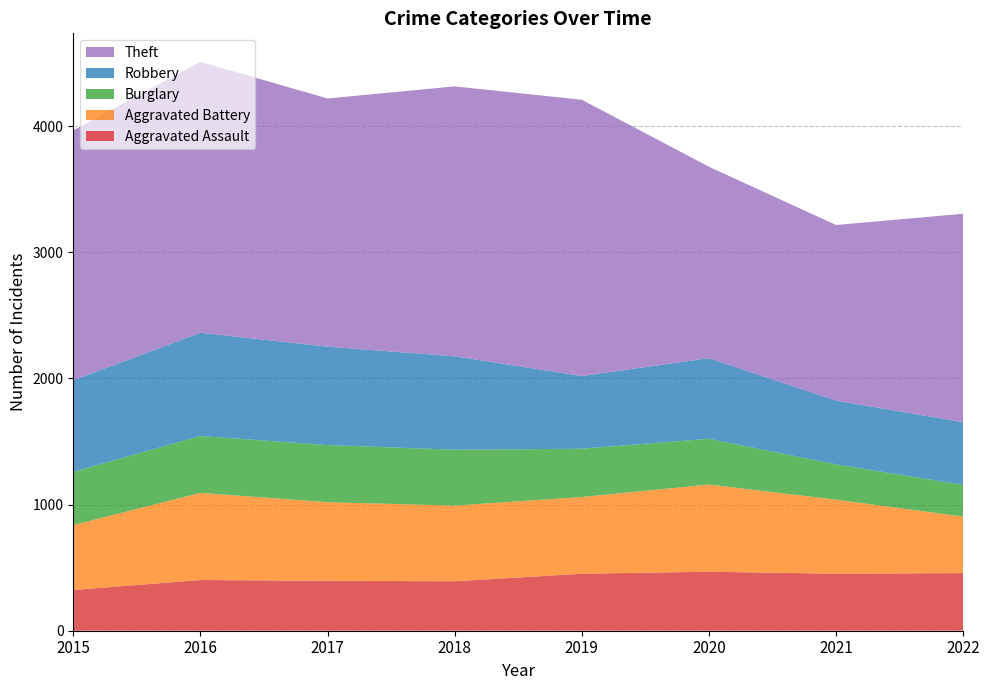

Reading left to right, extract all data points from this chart.

Aggravated Assault: 323	402	396	392	452	468	452	457
Aggravated Battery: 515	691	623	600	608	691	587	448
Burglary: 422	451	453	443	383	363	280	251
Robbery: 726	819	780	741	577	639	506	497
Theft: 1981	2148	1968	2140	2190	1518	1392	1653